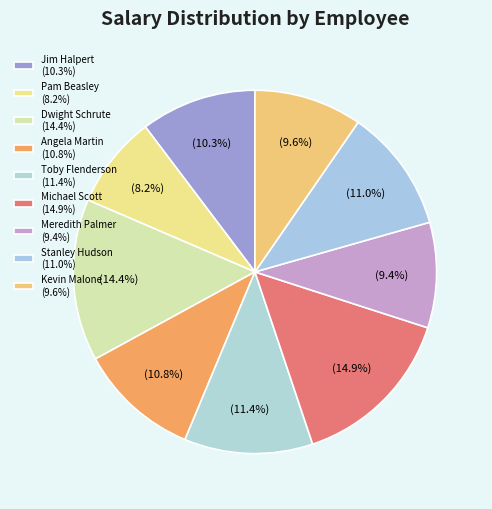

Count the number of slices in the pie.

9